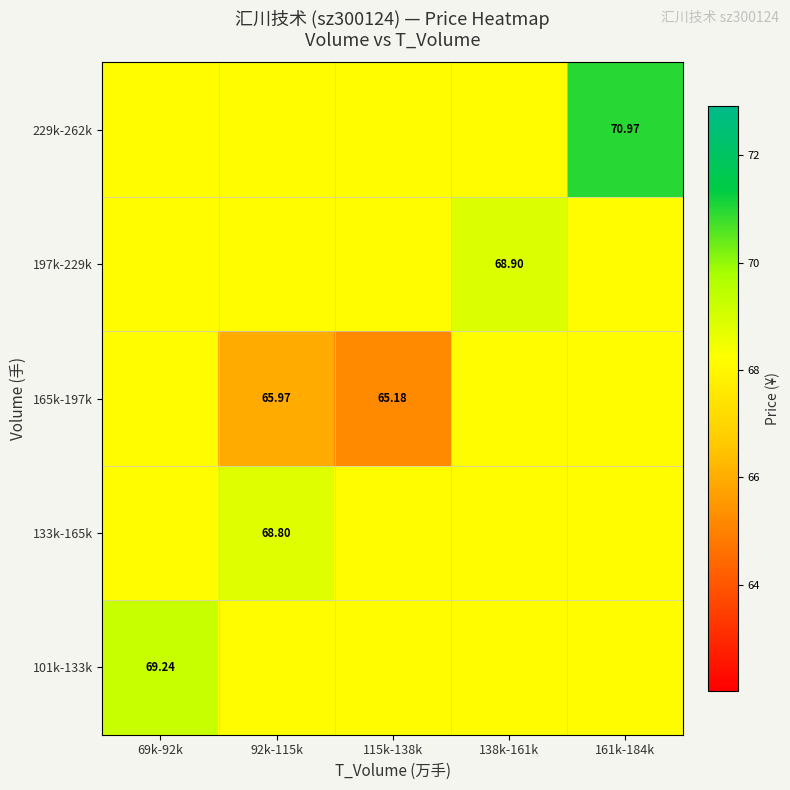

Which series has the largest total across all categories?

229k-262k